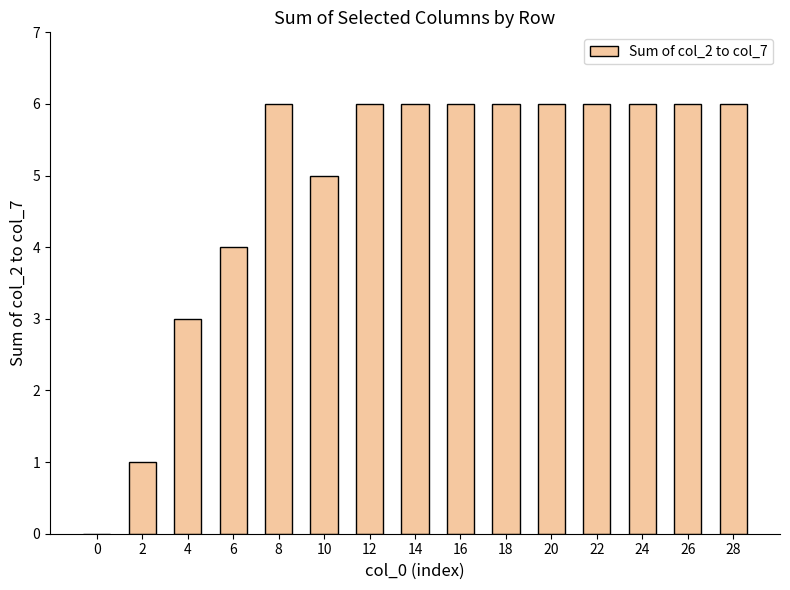

Approximately how many times larger is the value at 6 compared to 18?

0.7